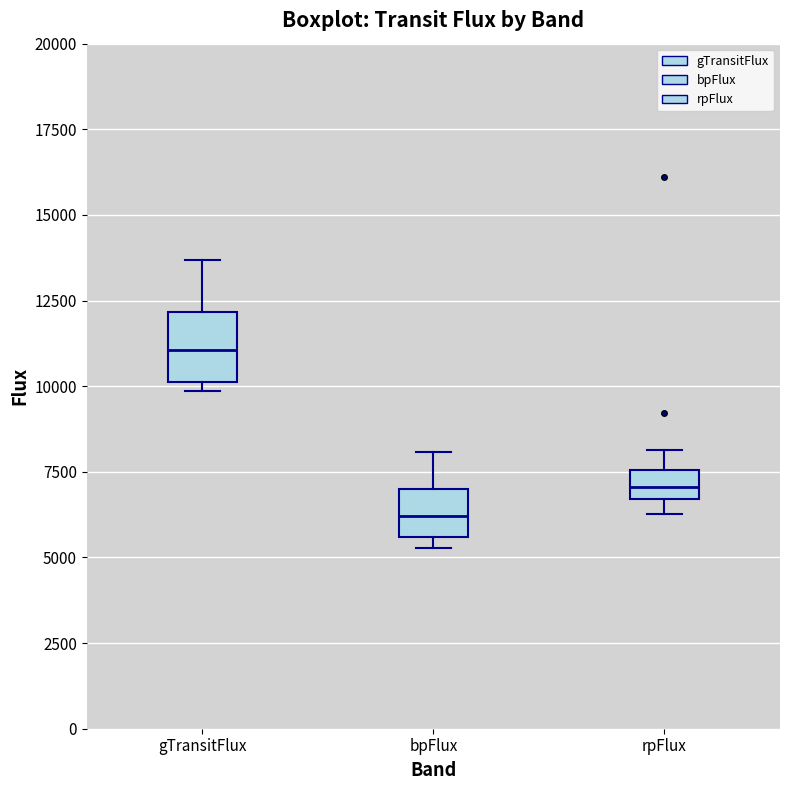

Reading left to right, transcribe this box plot: for each box, give where its median line is, the range the box spans, and where its two whiskers end, as read against the y-axis. The values are not printed on the chart, so give them approximately, as read against the axis.

gTransitFlux: median 11000, box 10000 to 12000, whiskers 10000 (just below the box's lower edge) to 13500
bpFlux: median 6000, box 5500 to 7000, whiskers 5500 (just below the box's lower edge) to 8000
rpFlux: median 7000, box 6500 to 7500, whiskers 6500 (just below the box's lower edge) to 8000